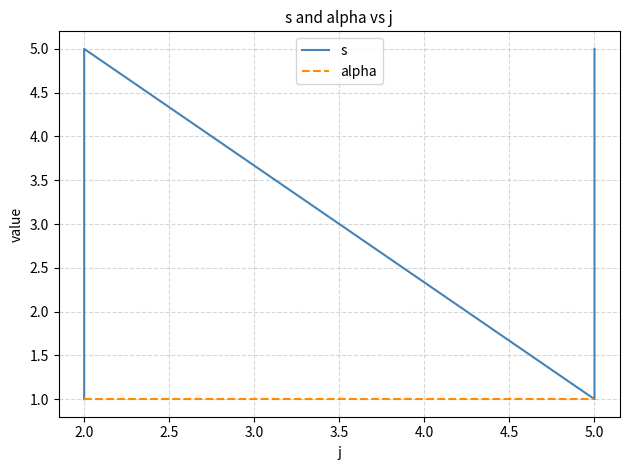

True or false: alpha and s cross at least once.

False